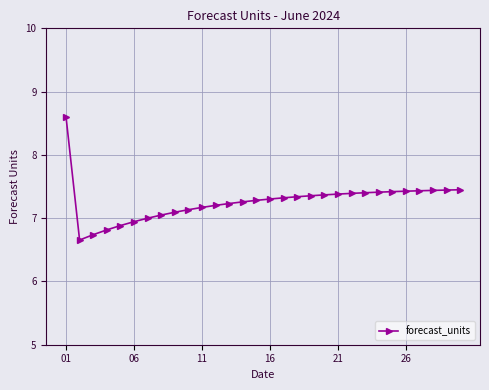

What is the value of the 6th point from the left?

6.9